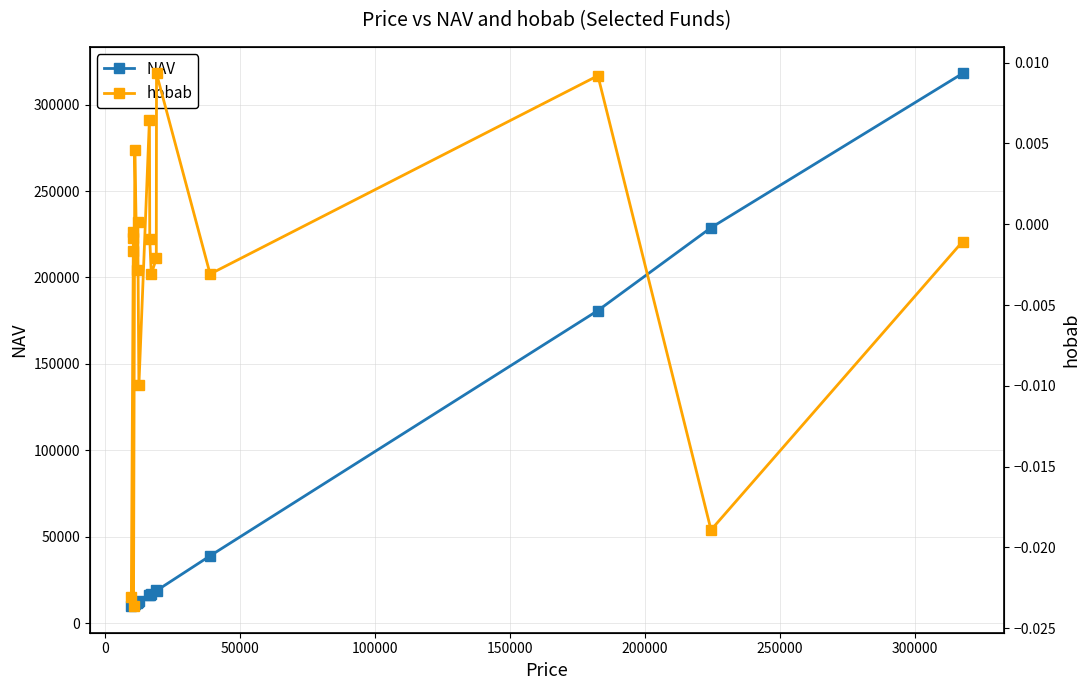

True or false: hobab has more than 2 interior local peaks.

True